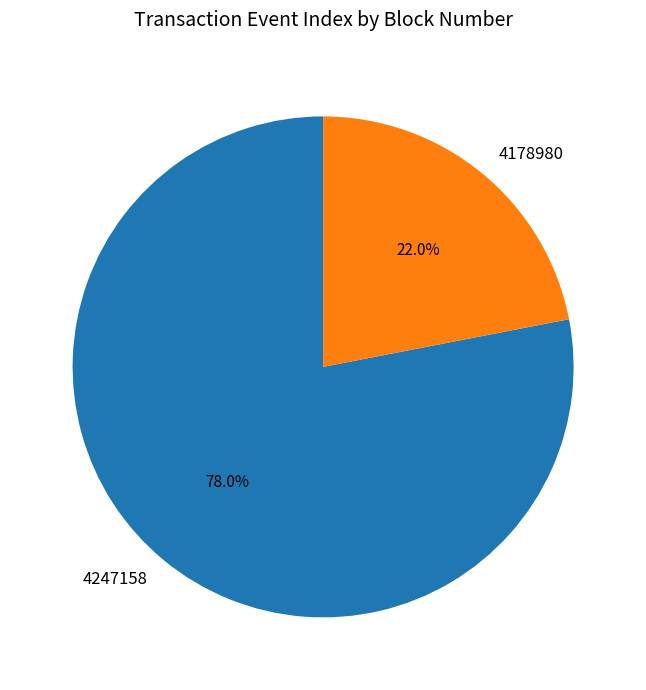

To the nearest percent, what is the difference between the largest and smallest slice percentages?

56%